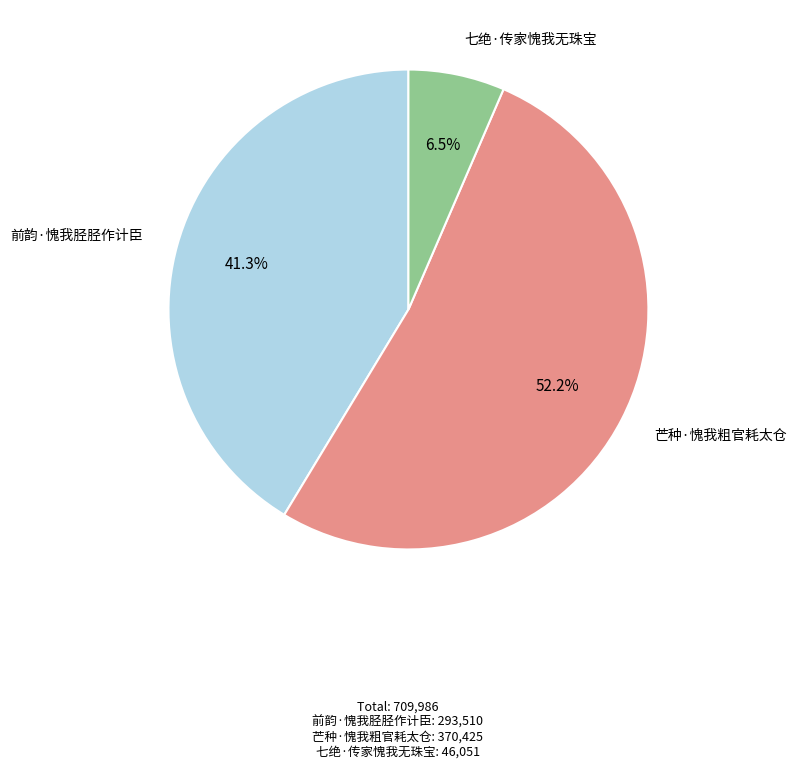

Which category has the smallest portion of the pie?

七绝·传家愧我无珠宝